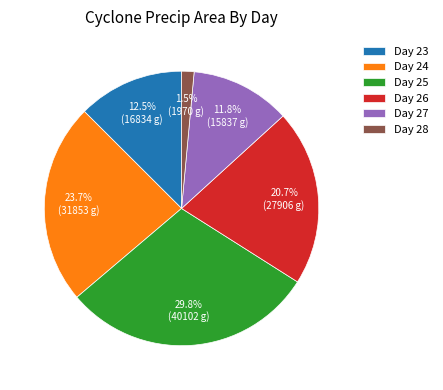

Between Day 24 and Day 23, which is larger?

Day 24